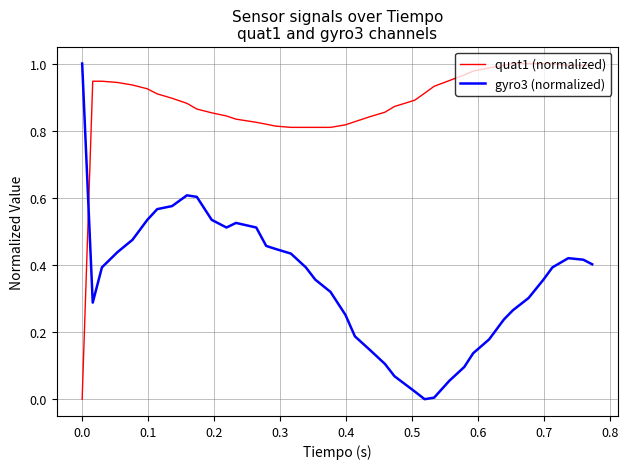

Rank the series by their average value, from highest to lowest.

quat1 (normalized), gyro3 (normalized)